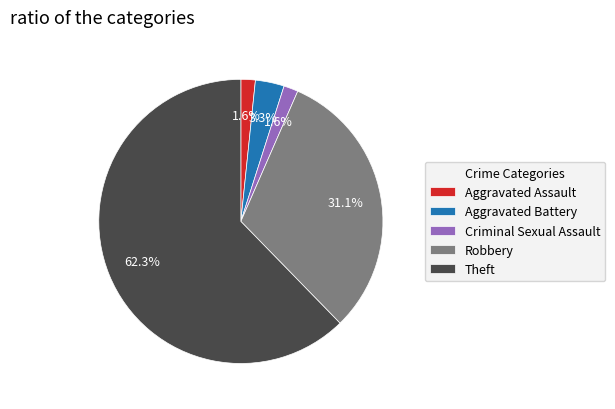

Count the number of slices in the pie.

5